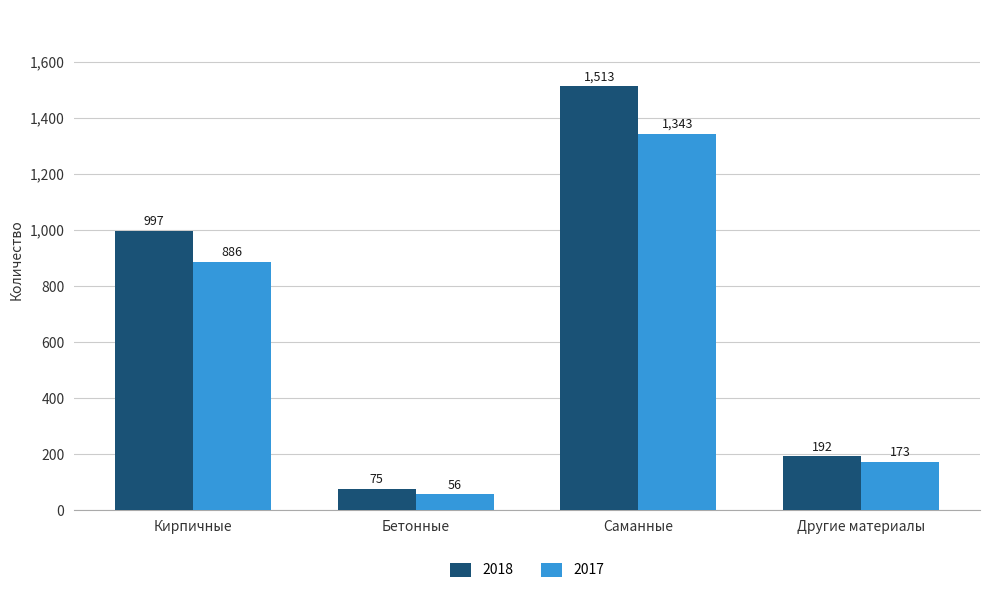

What is the difference between the highest and lowest values at Бетонные?

19